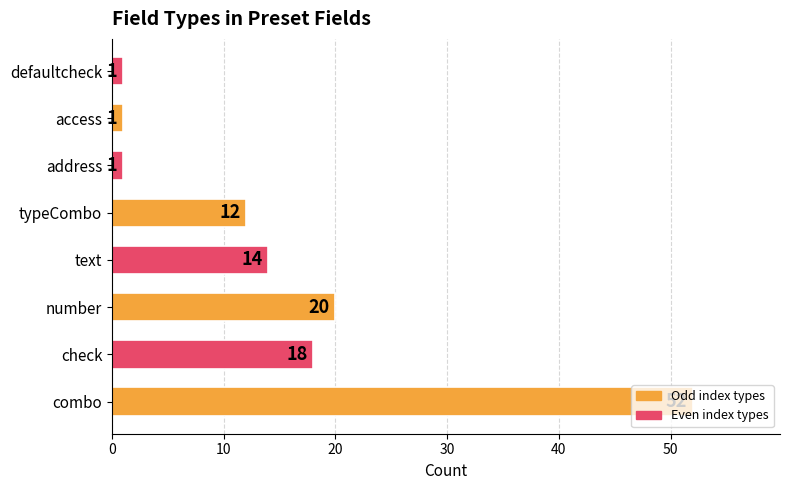

What is the ratio of the value at text to the value at defaultcheck?

14.0